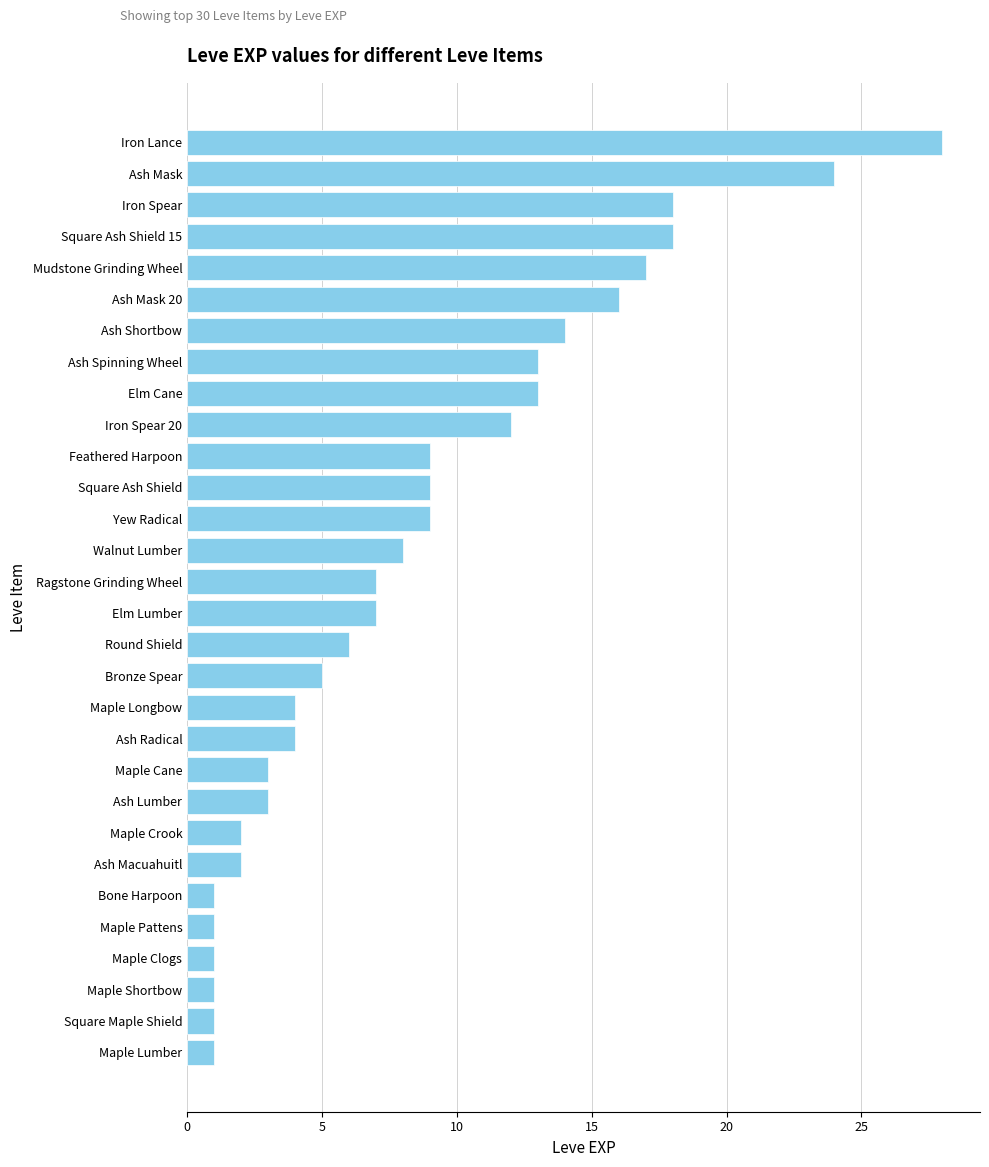

How many series are shown in this chart?

1